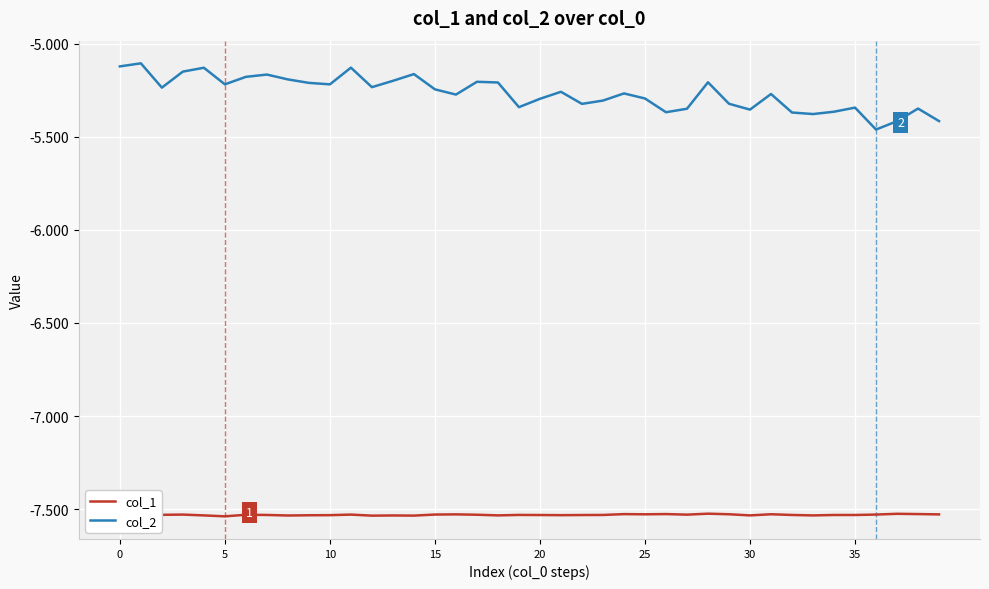

At how many categories does at least one series exceed -6?

40